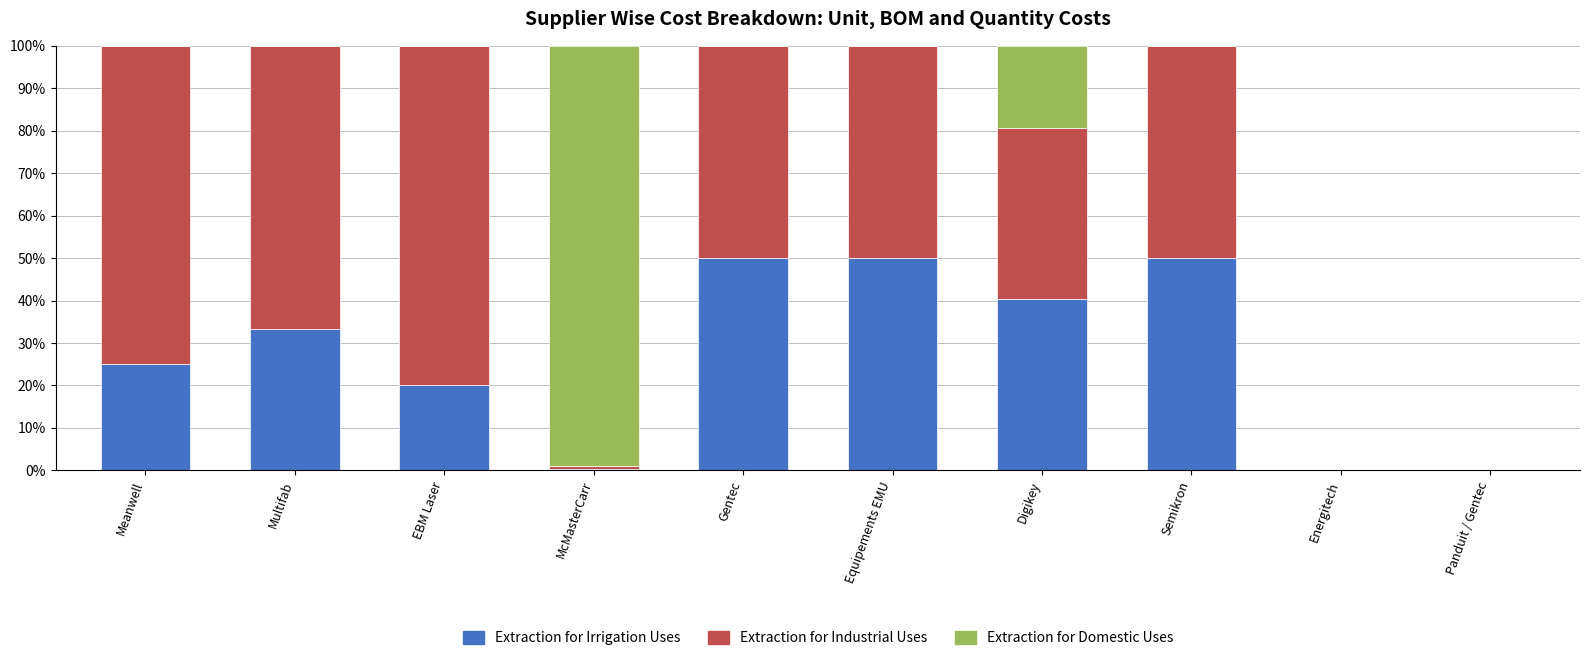

What is the total value across all series at Digikey?

100.0